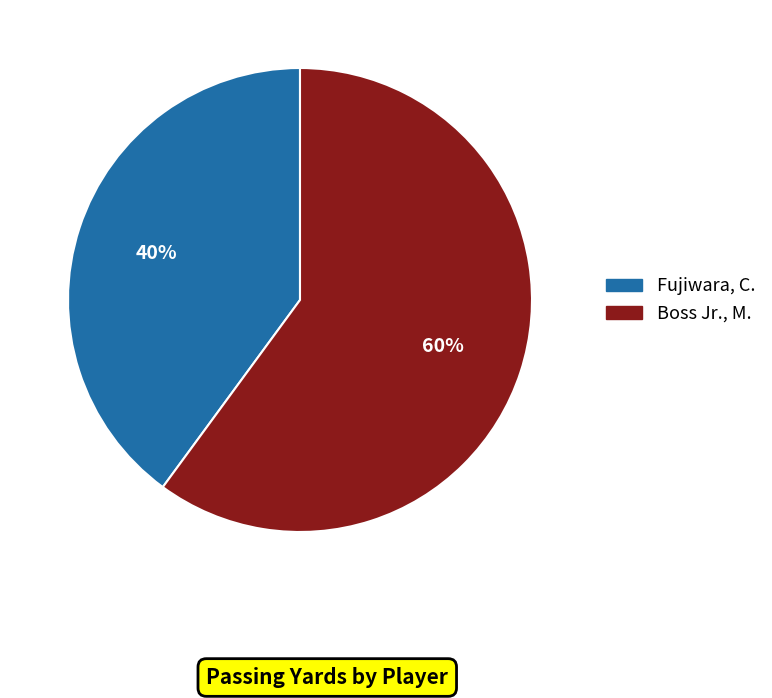

What is the ratio of the value at Boss Jr., M. to the value at Fujiwara, C.?

1.5